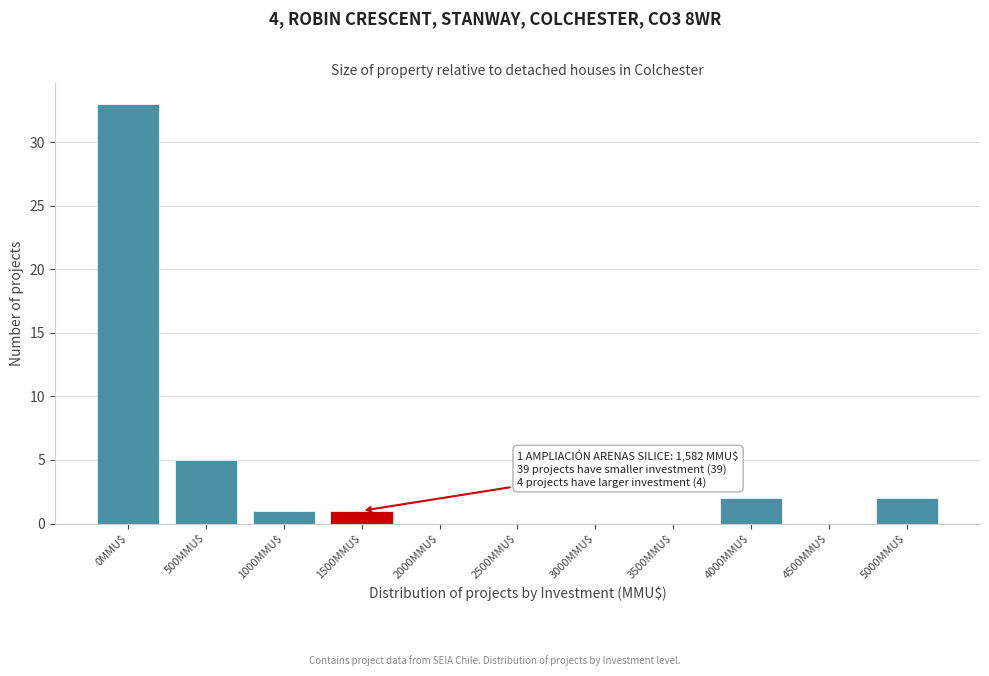

True or false: the data shows 1 at 1000MMU$.

True